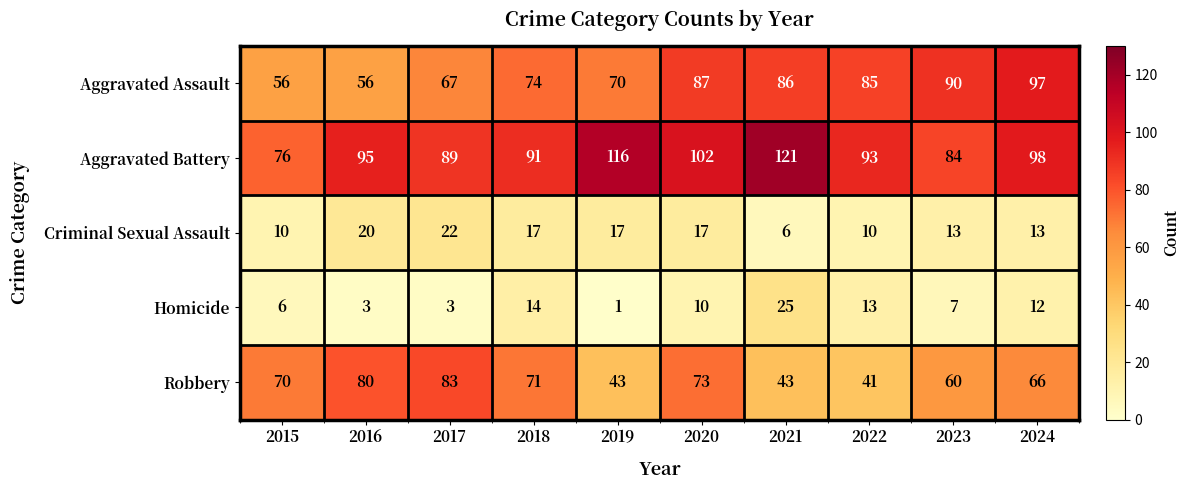

List the series in order of their peak value, lowest first.

Criminal Sexual Assault, Homicide, Robbery, Aggravated Assault, Aggravated Battery